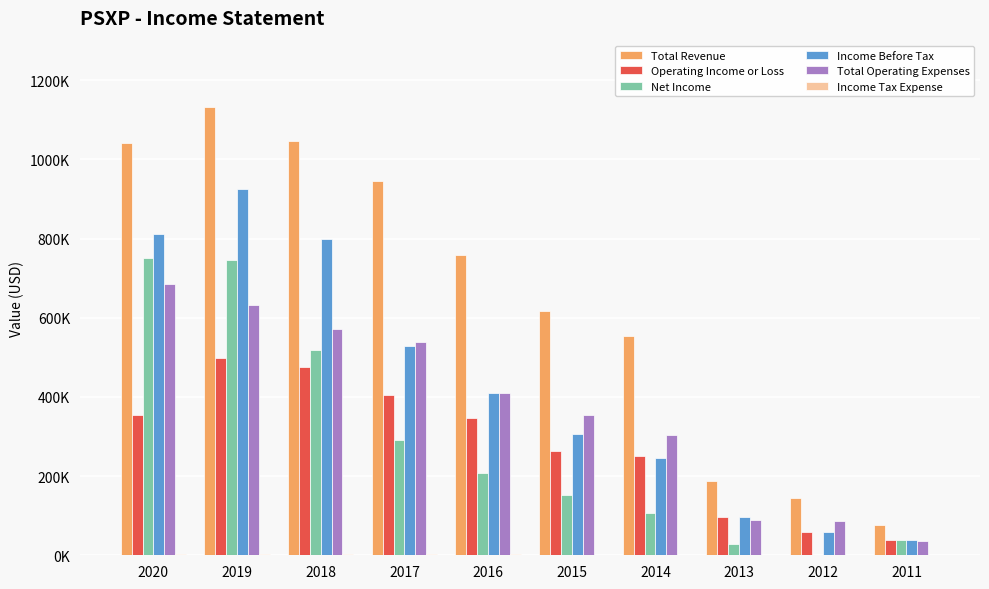

Rank the series at 2019 from lowest to highest value.

Income Tax Expense, Operating Income or Loss, Total Operating Expenses, Net Income, Income Before Tax, Total Revenue